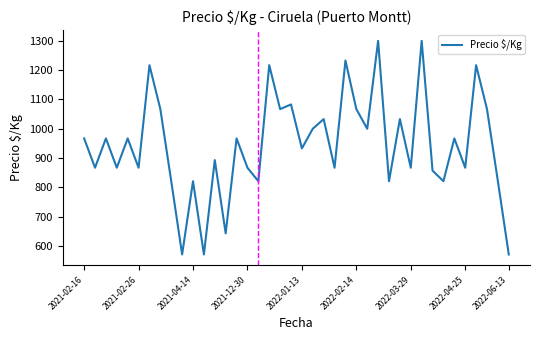

What is the smallest value displayed?

571